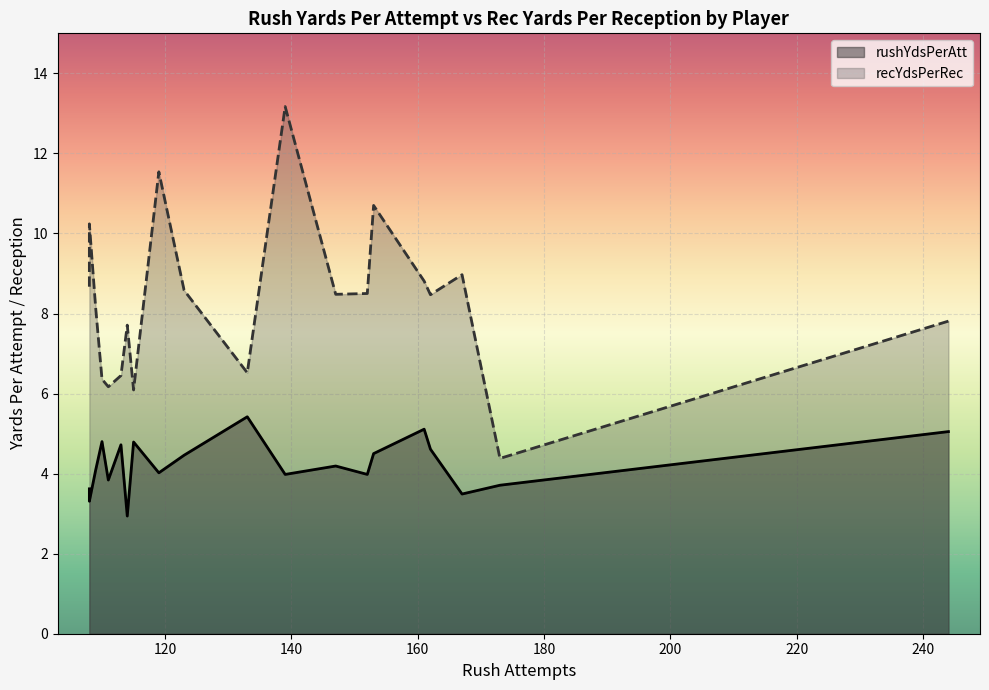

How many data points in rushYdsPerAtt are less than 4?

8